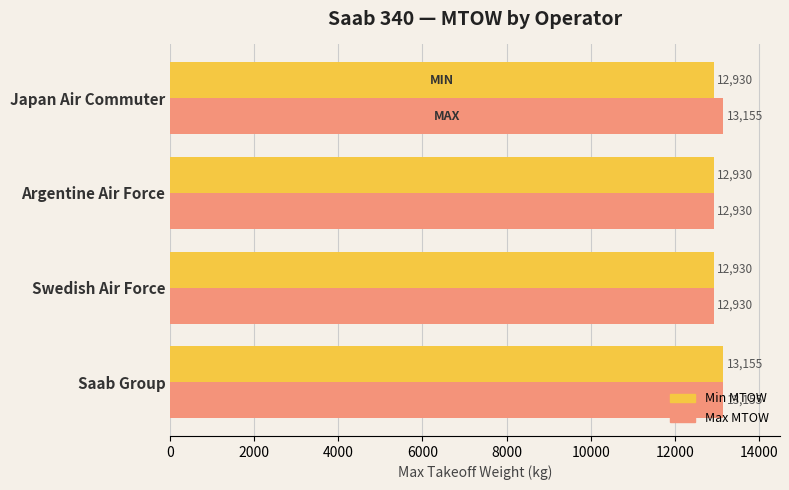

Rank the series by their average value, from lowest to highest.

Min MTOW, Max MTOW